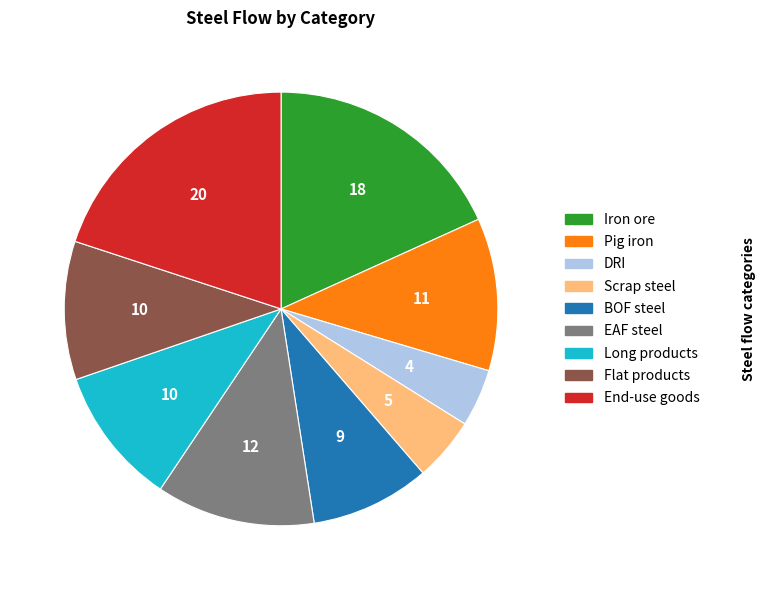

Does Long products represent more than half of the total?

No